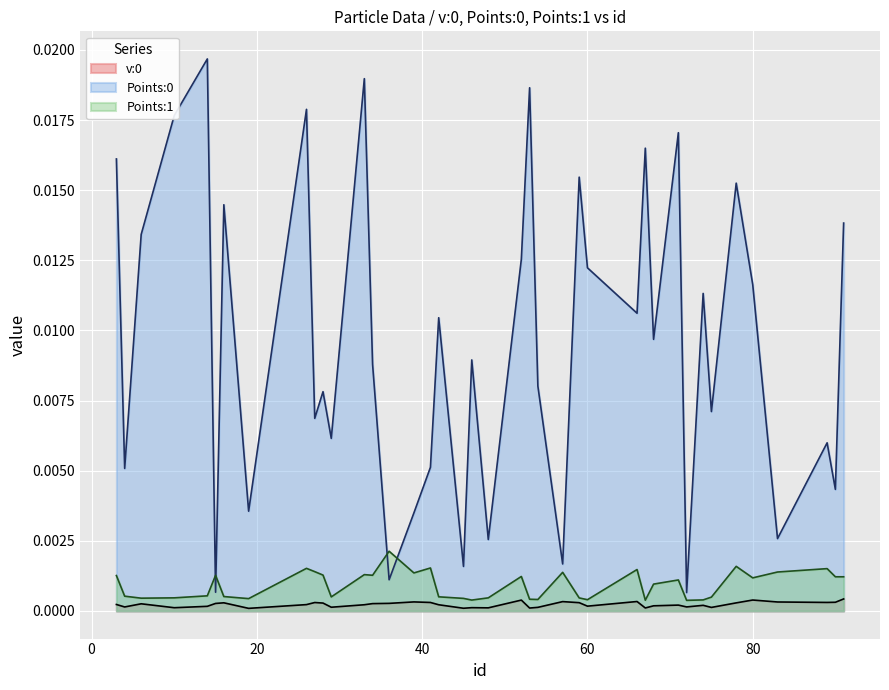

True or false: Points:0 and Points:1 cross at least once.

True